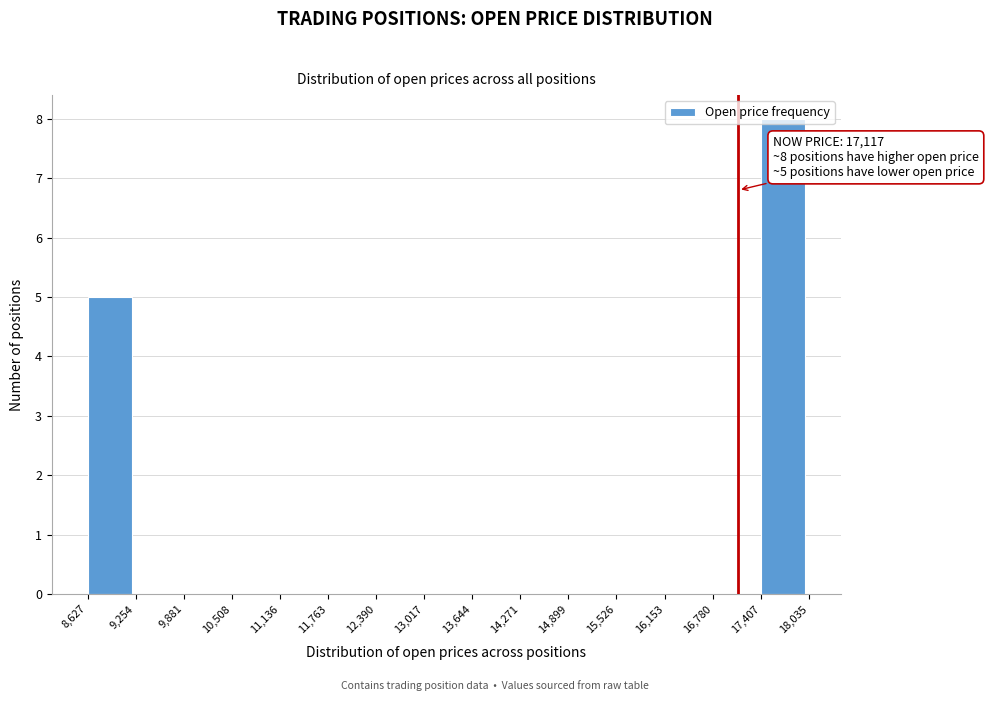

Which range on the x-axis has the tallest bar?

17,407 to 18,035